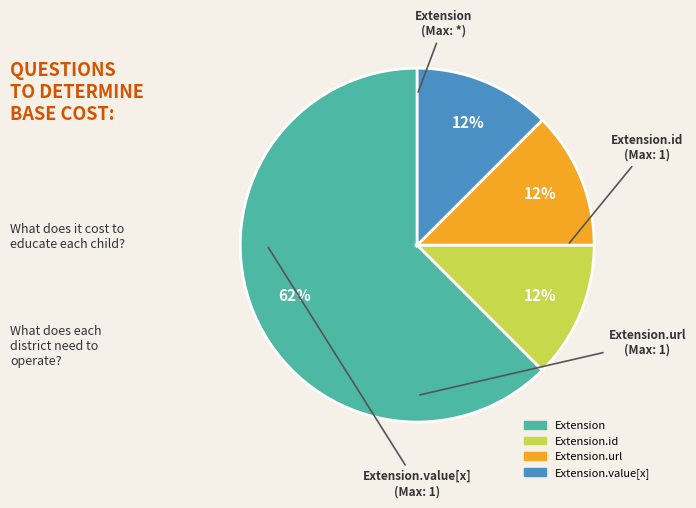

Which category has the biggest portion of the pie?

Extension